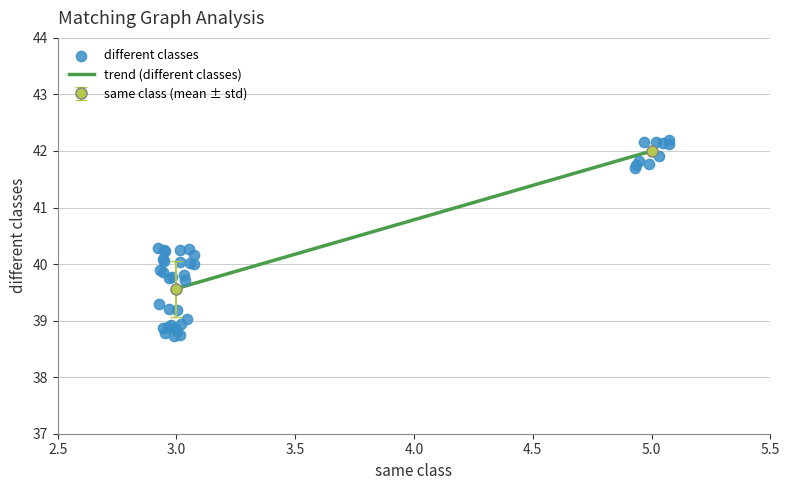

What is the lowest value of the trend (different classes) series?

39.6